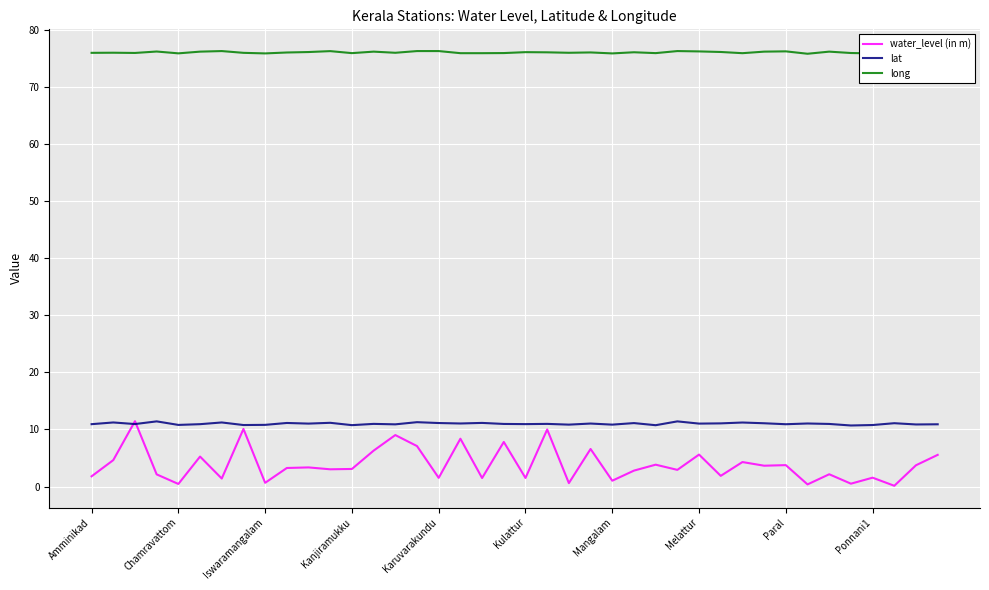

What is the maximum value for long?

76.3